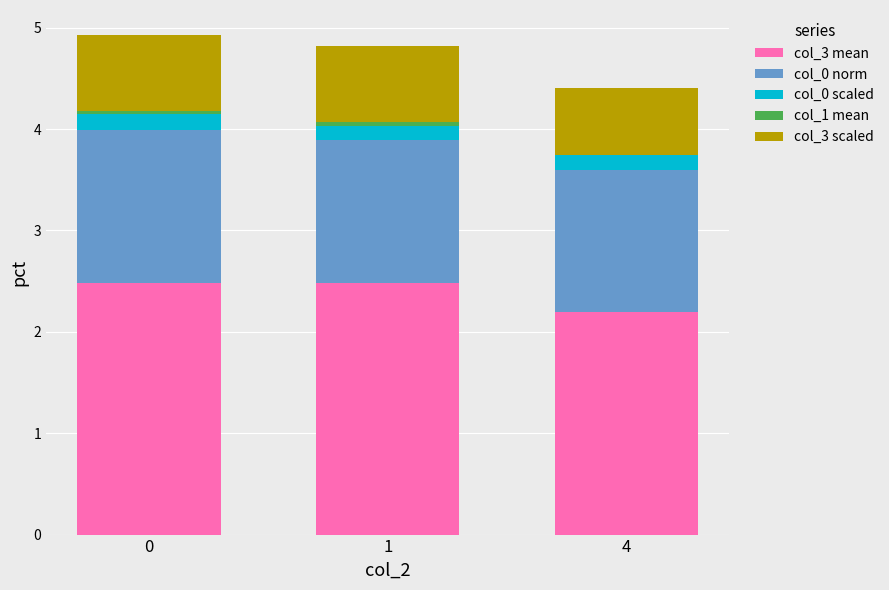

What is the total value across all series at 4?

4.4